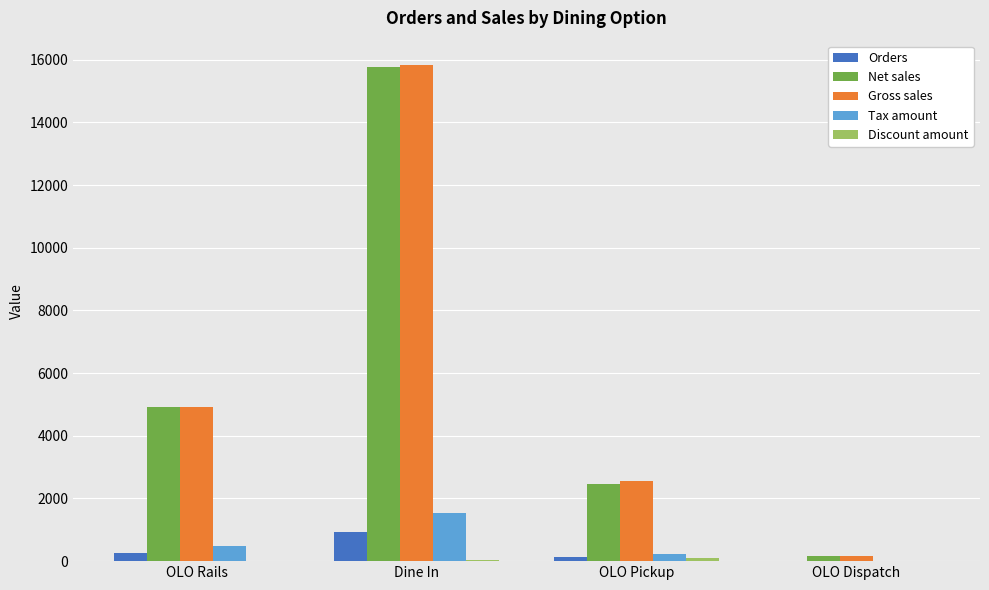

Which series changed the most between OLO Rails and Dine In?

Gross sales